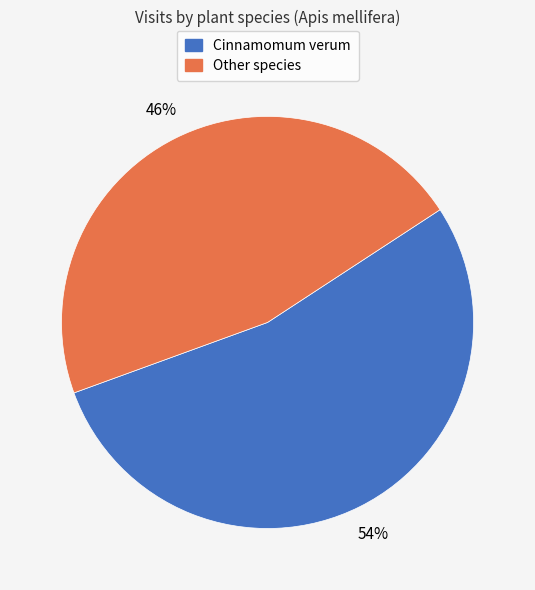

Count the number of slices in the pie.

2